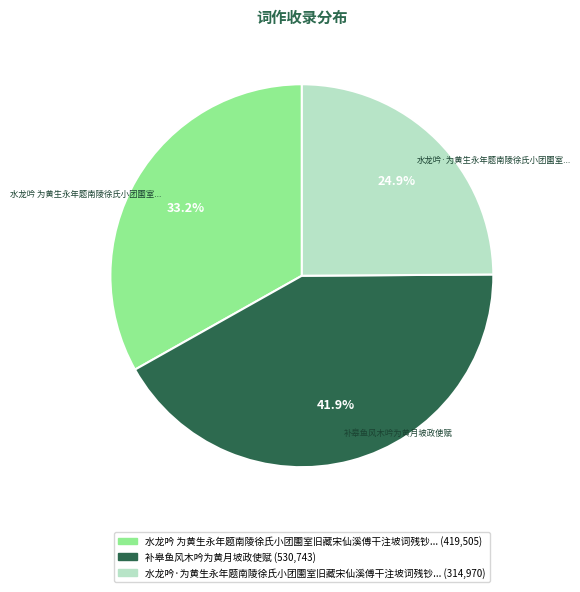

Is there any slice that represents more than half of the pie?

No